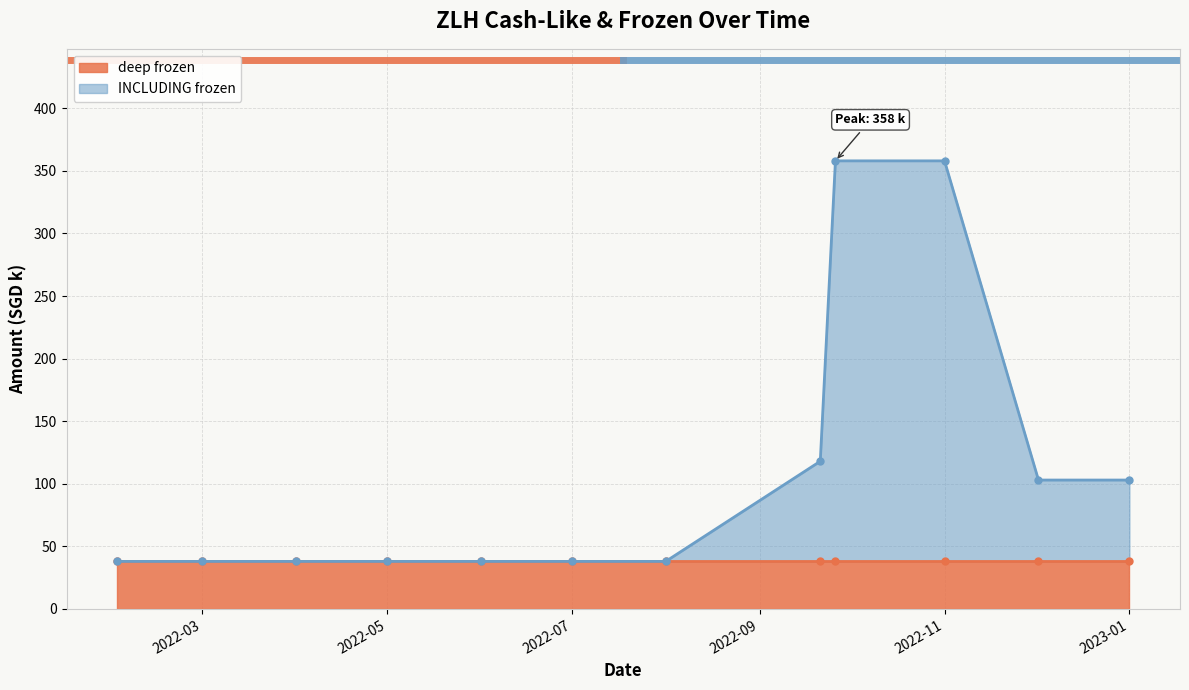

What is the highest value of the INCLUDING frozen series?

358